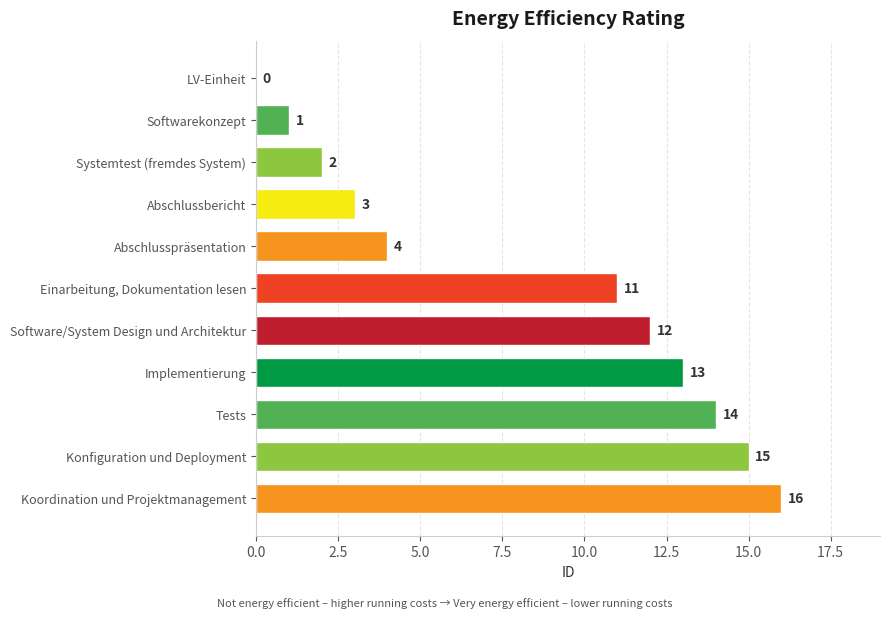

What is the maximum value shown in the chart?

16